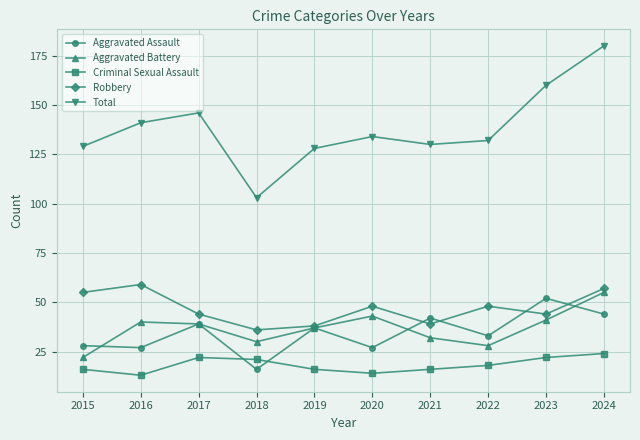

True or false: Aggravated Battery has more than 1 points higher than both neighbors.

True